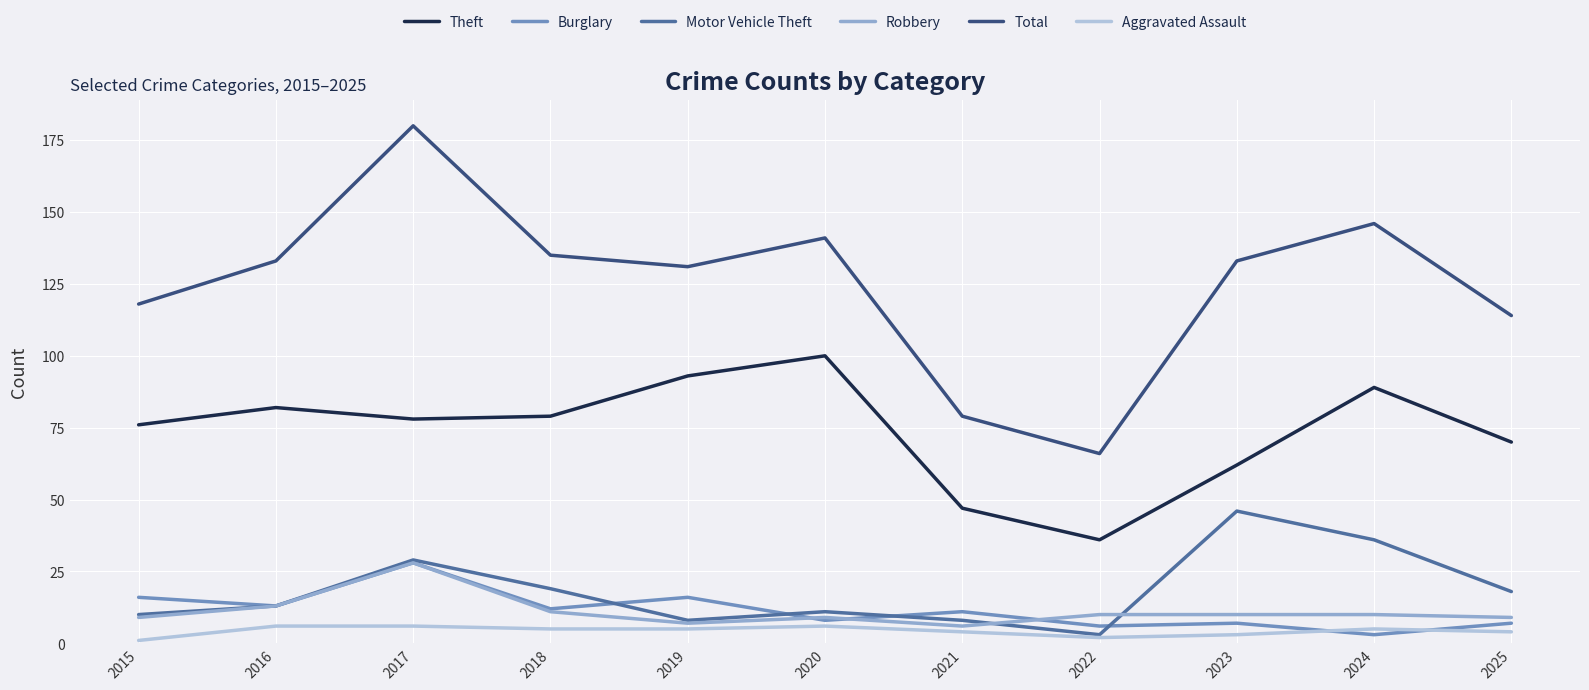

Is the value of Burglary at 2018 greater than the value of Robbery at 2019?

Yes